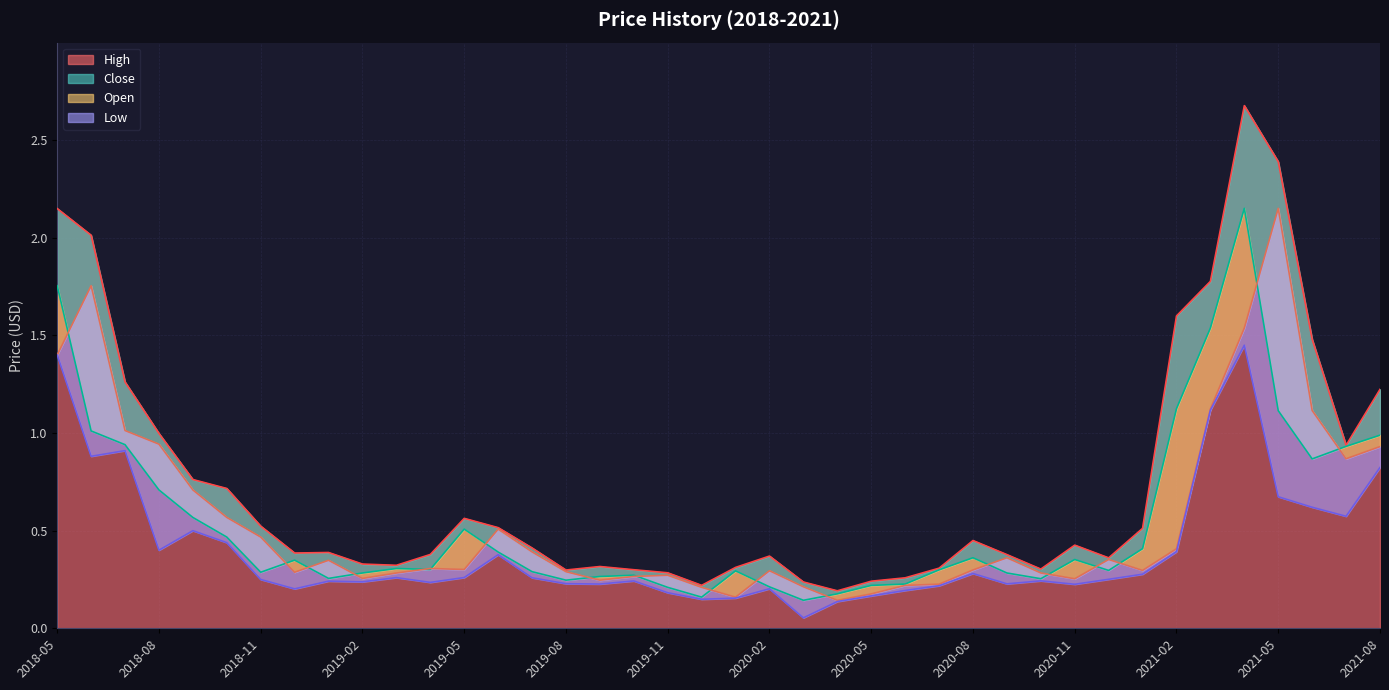

What is the highest value of the open series?

2.2